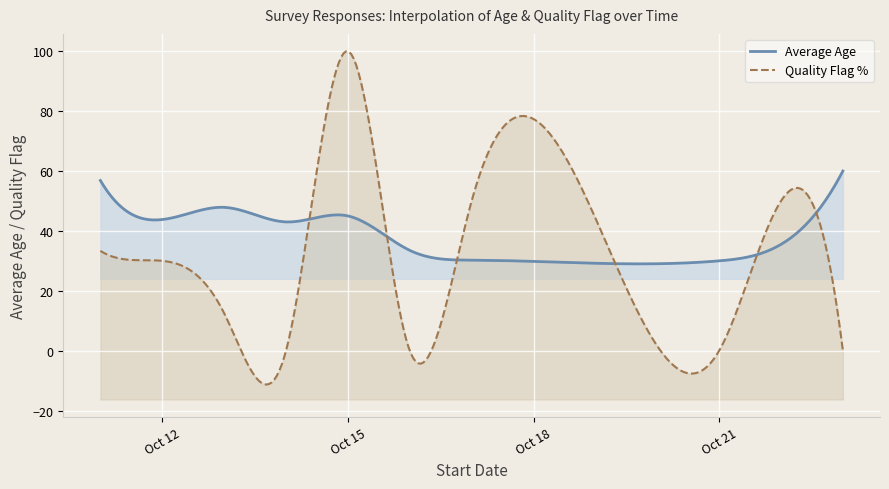

What is the value of the Average Age point at the 10th from the left?

51